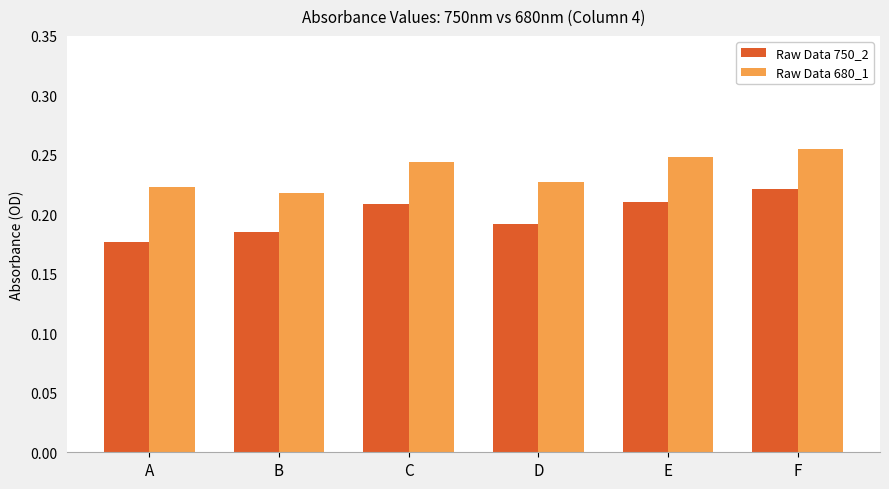

How many distinct data groups are displayed?

2